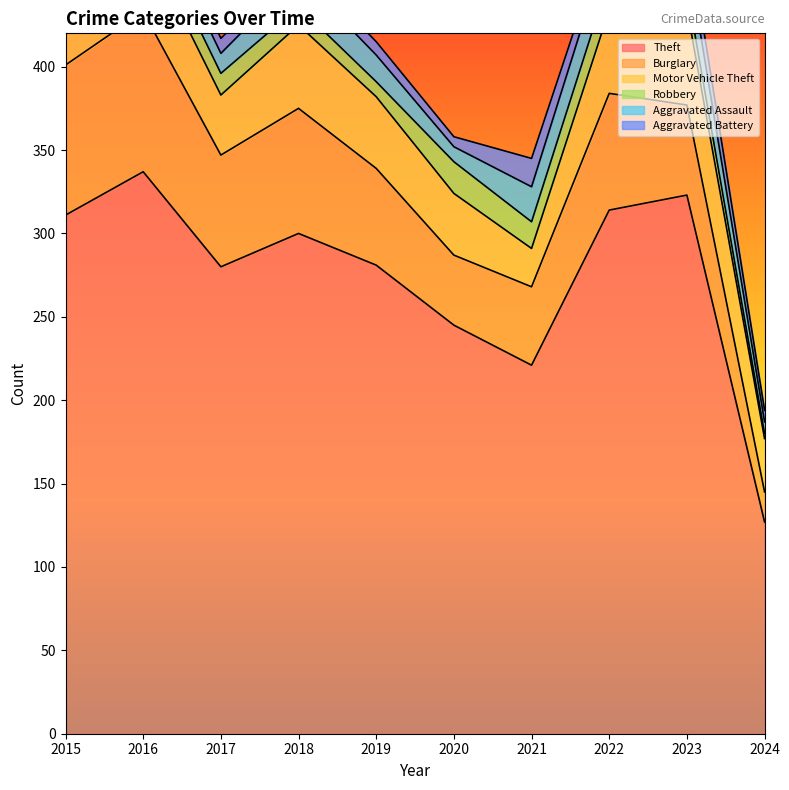

What is the value of the Motor Vehicle Theft point at the 4th from the left?

50